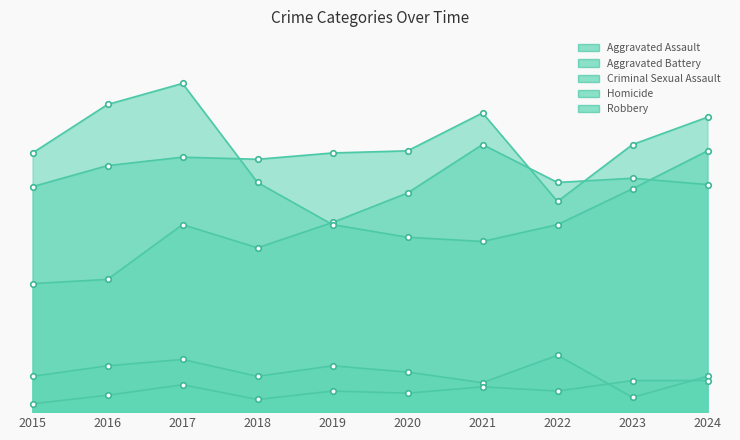

Reading right to left, transcribe all the data shown in this chart.

Aggravated Assault: 2024=108	2023=111	2022=109	2021=127	2020=104	2019=90	2018=78	2017=89	2016=63	2015=61
Aggravated Battery: 2024=140	2023=127	2022=100	2021=142	2020=124	2019=123	2018=120	2017=121	2016=117	2015=107
Criminal Sexual Assault: 2024=17	2023=7	2022=27	2021=14	2020=19	2019=22	2018=17	2017=25	2016=22	2015=17
Homicide: 2024=15	2023=15	2022=10	2021=12	2020=9	2019=10	2018=6	2017=13	2016=8	2015=4
Robbery: 2024=124	2023=106	2022=89	2021=81	2020=83	2019=89	2018=109	2017=156	2016=146	2015=123